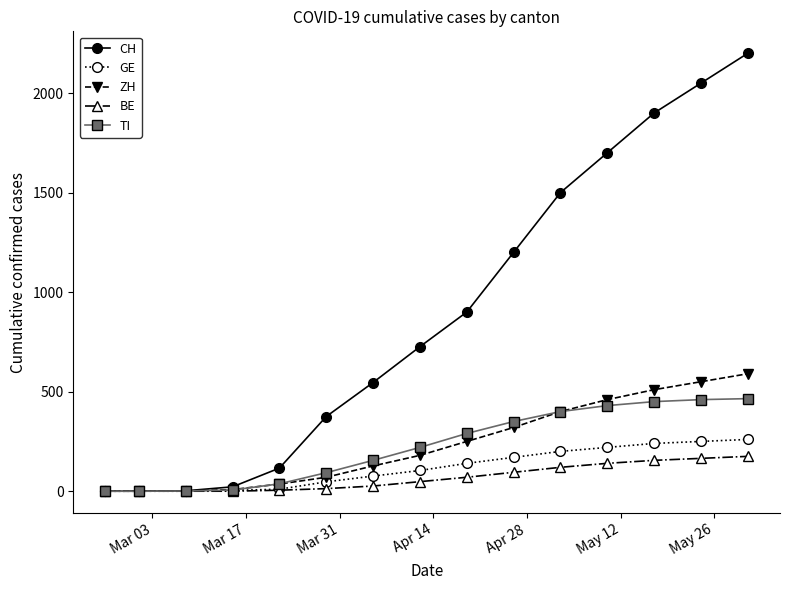

Which series has the largest total across all categories?

CH